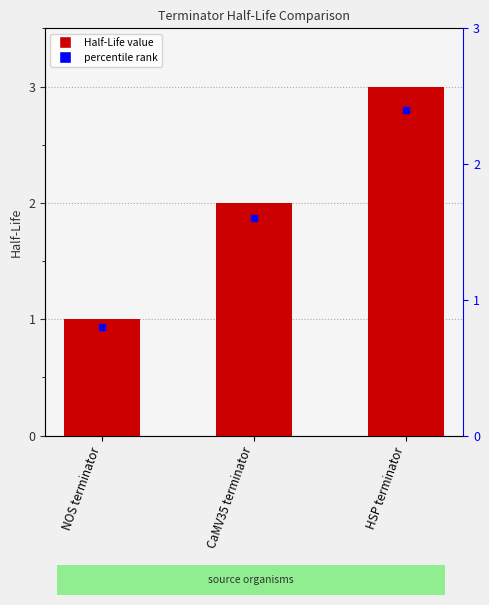

What is the label of the 1st bar from the left?

NOS terminator